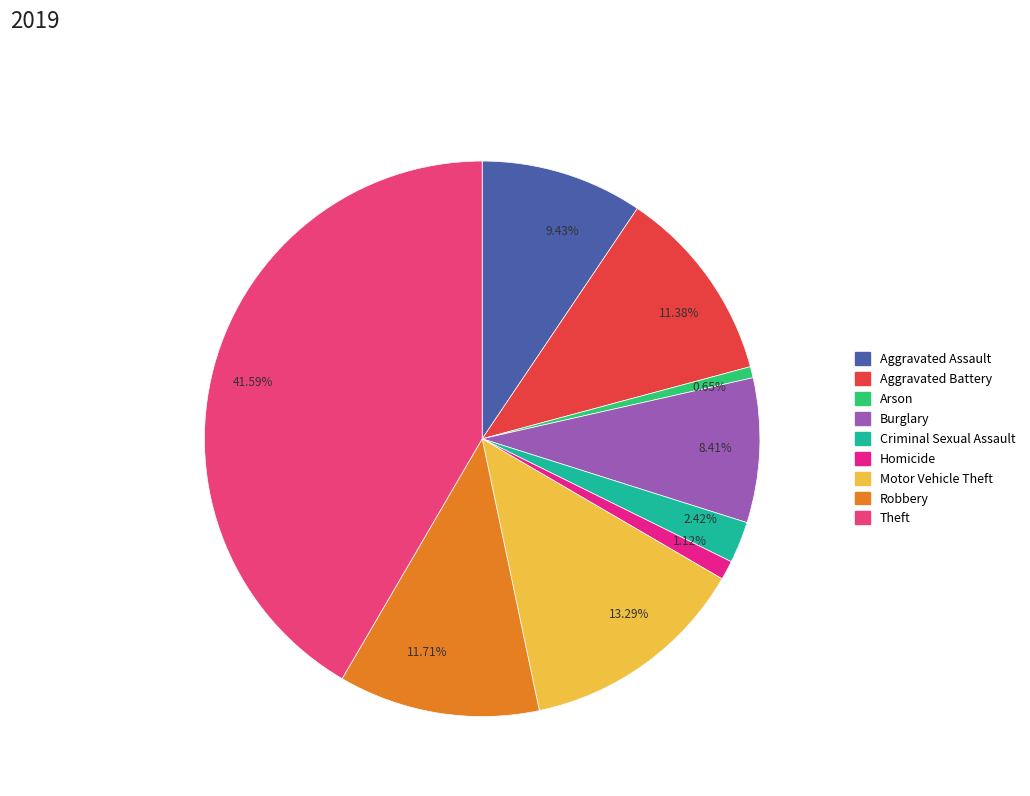

Is there a majority slice in this chart?

No